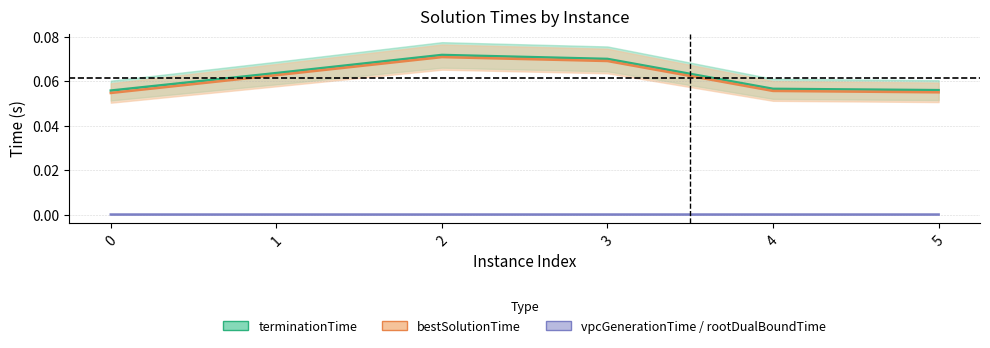

Which has a higher value, 4 or 0?

4